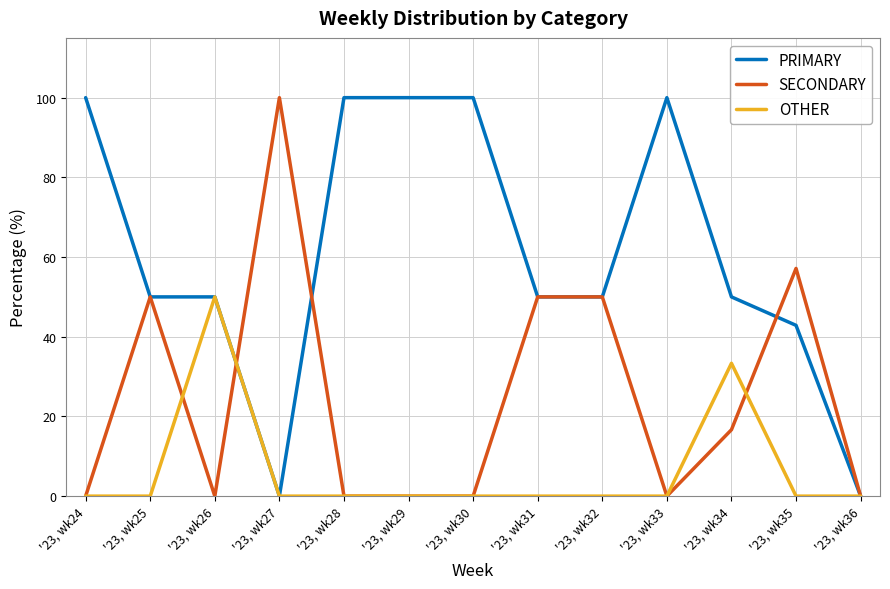

Rank the series by their average value, from lowest to highest.

OTHER, SECONDARY, PRIMARY